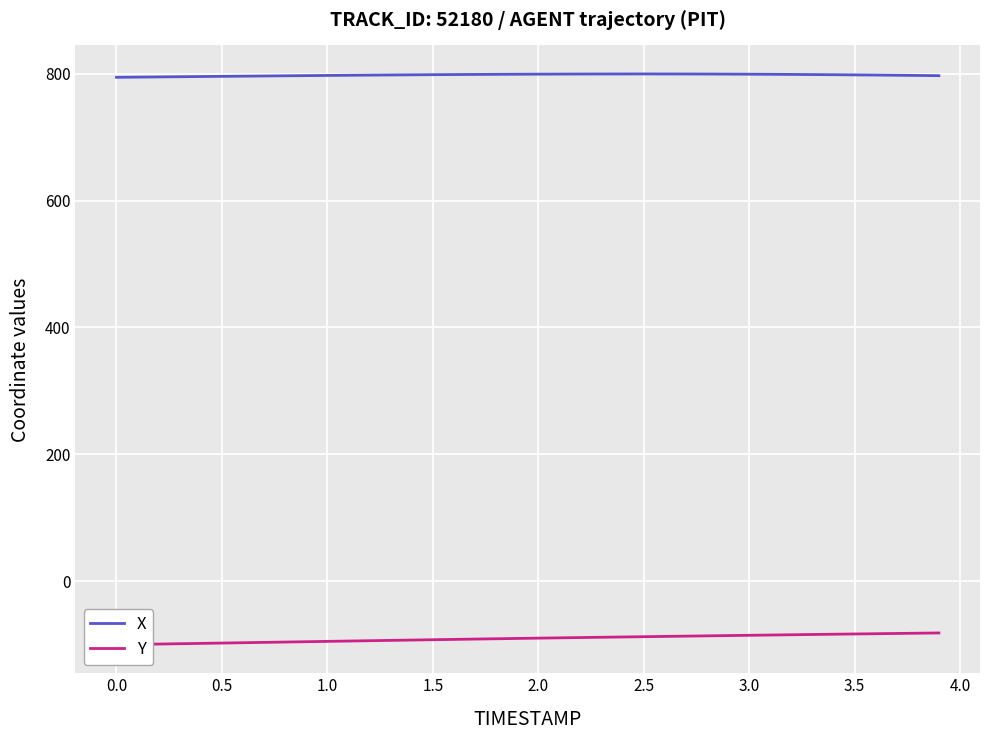

What are all the series names shown in the legend?

X, Y